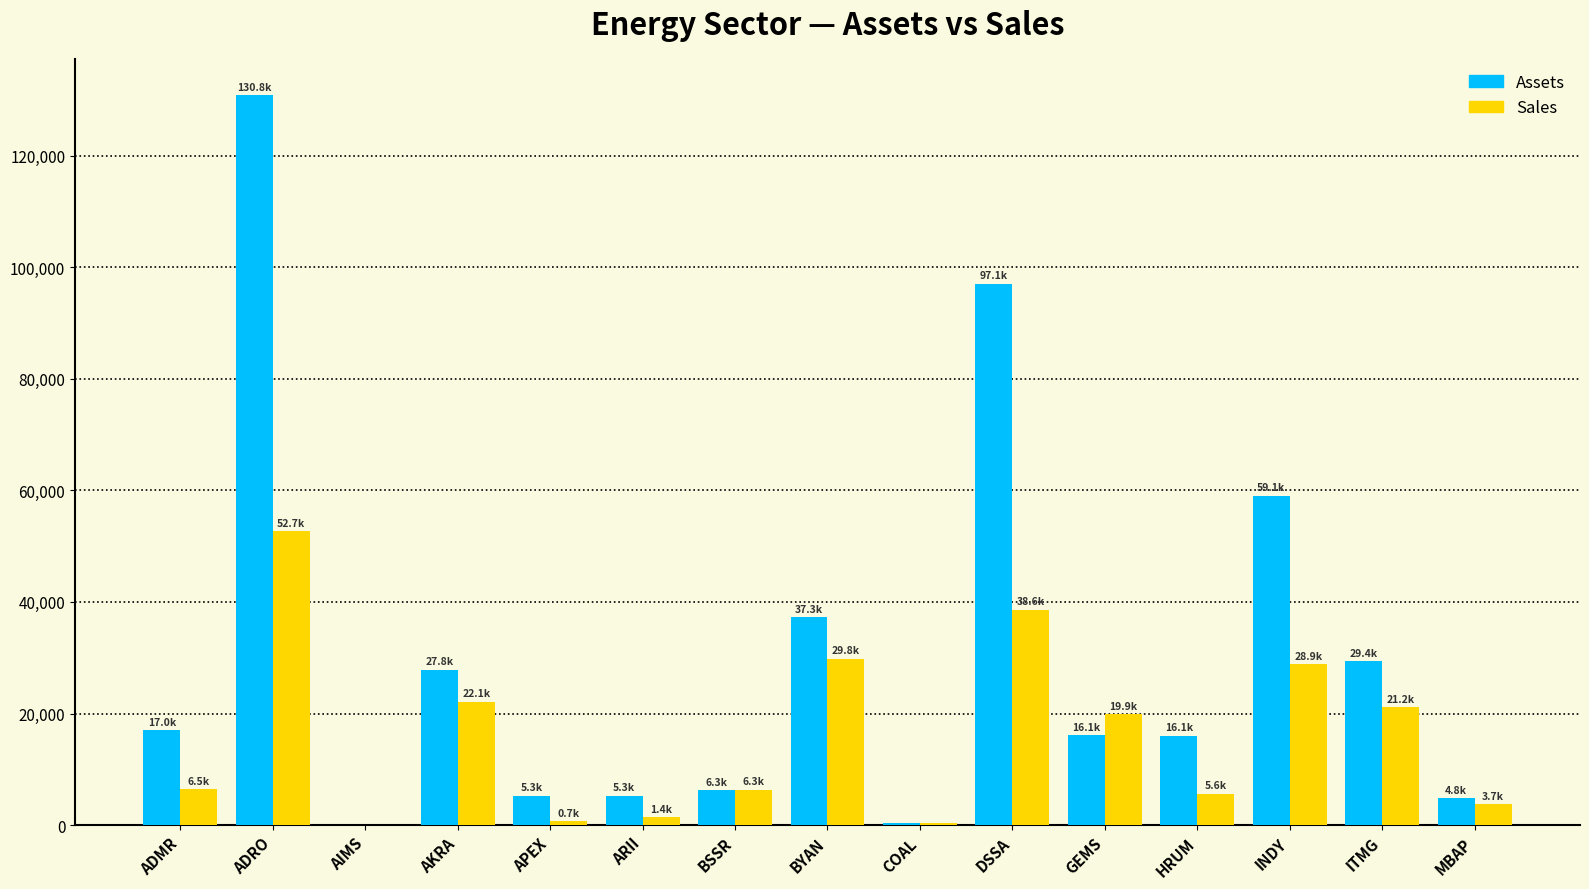

Is it true that Assets equals 24225.7 at GEMS?

False